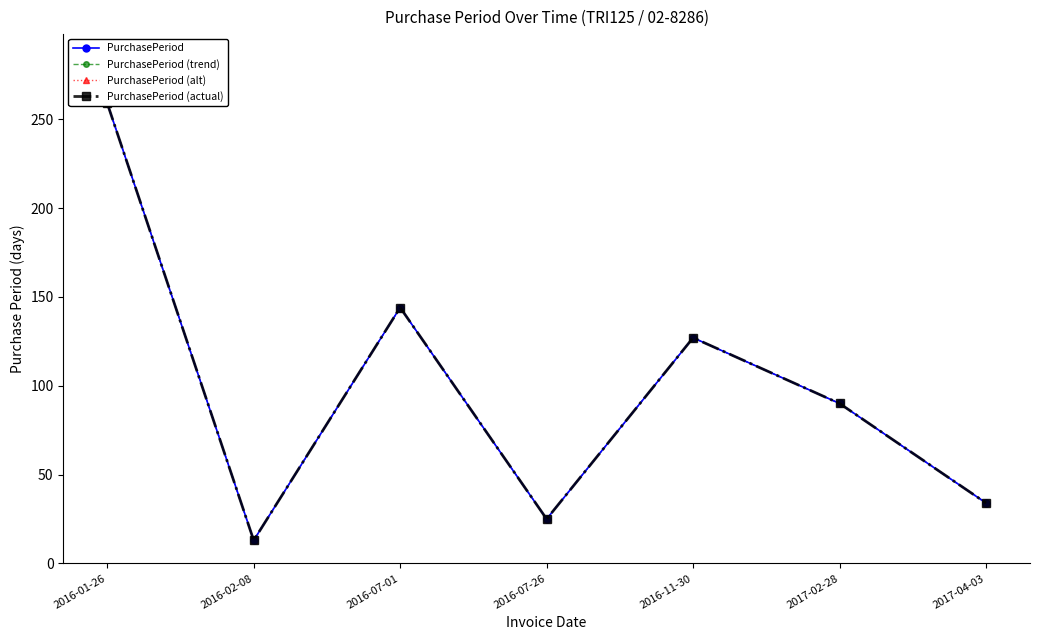

Rank the series at 2016-02-08 from lowest to highest value.

PurchasePeriod, PurchasePeriod (trend), PurchasePeriod (alt), PurchasePeriod (actual)